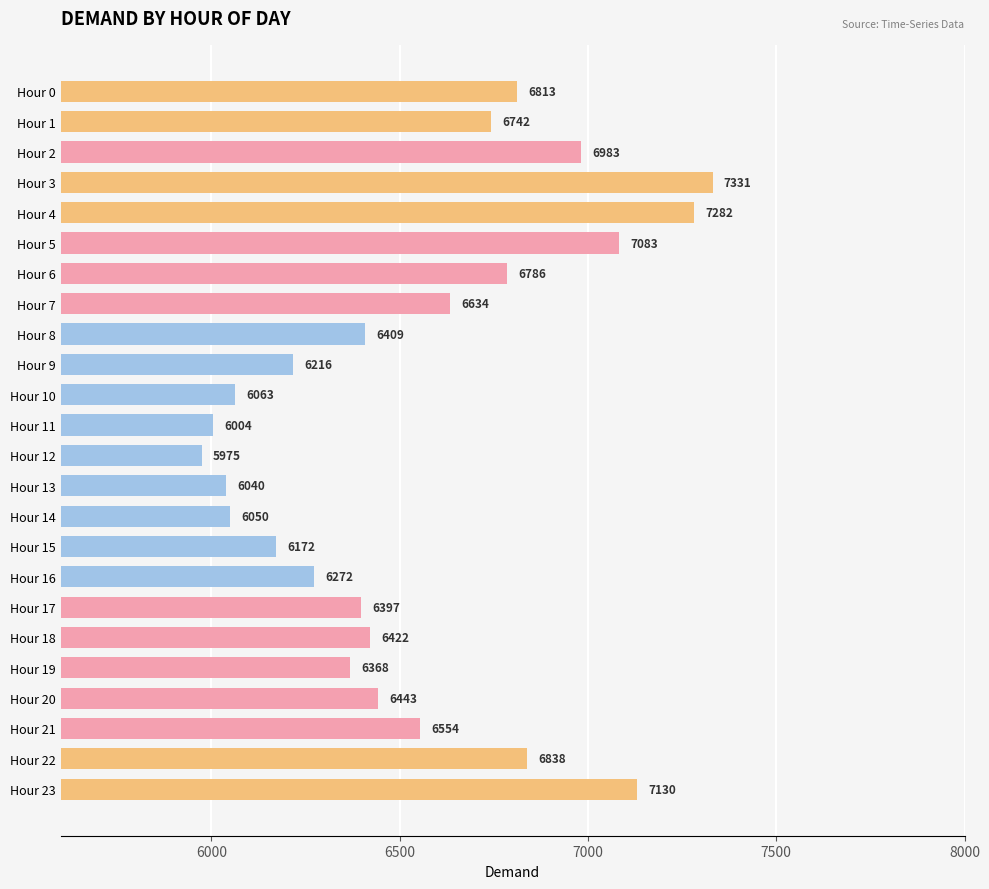

Count the number of categories in the chart.

24